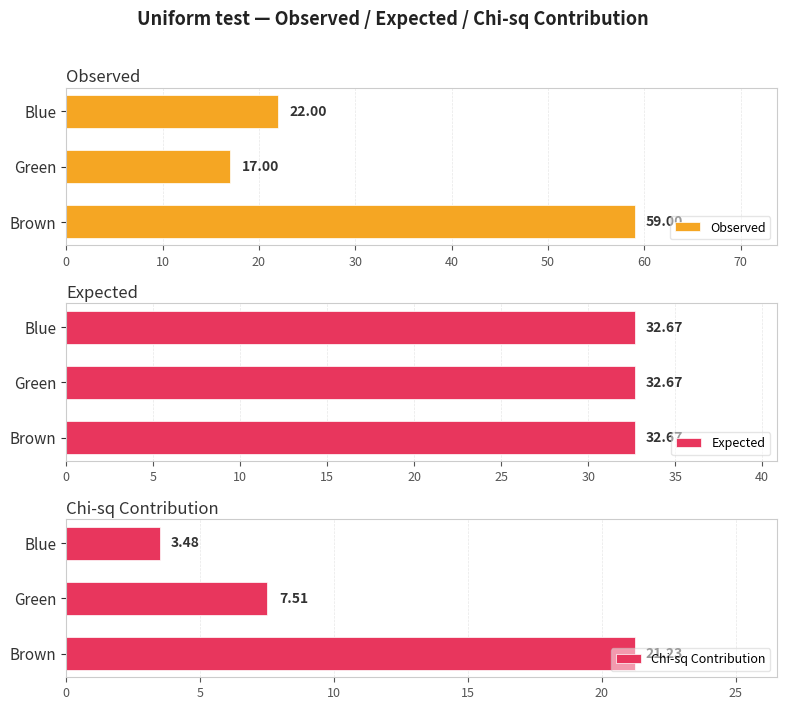

Rank the series by their average value, from lowest to highest.

Expected, Chi-sq Contribution, Observed